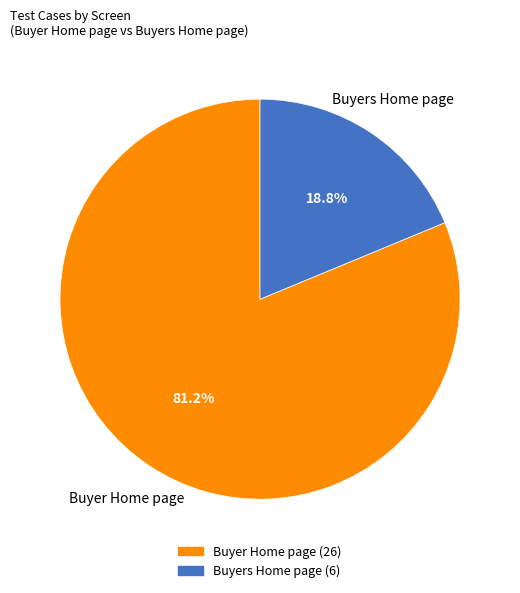

Which slice is the largest?

Buyer Home page